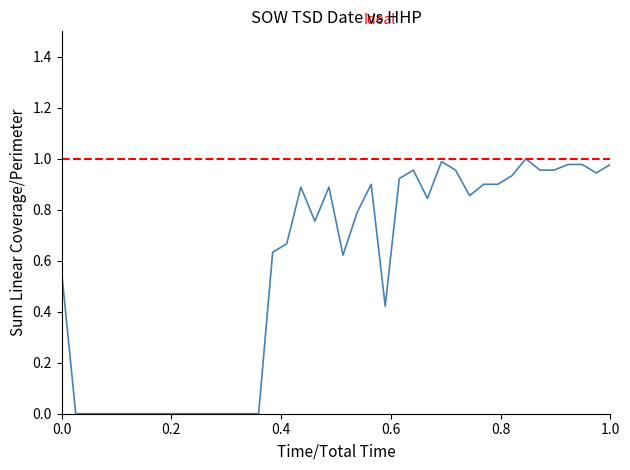

What is the value of the 37th point from the left?

1.0